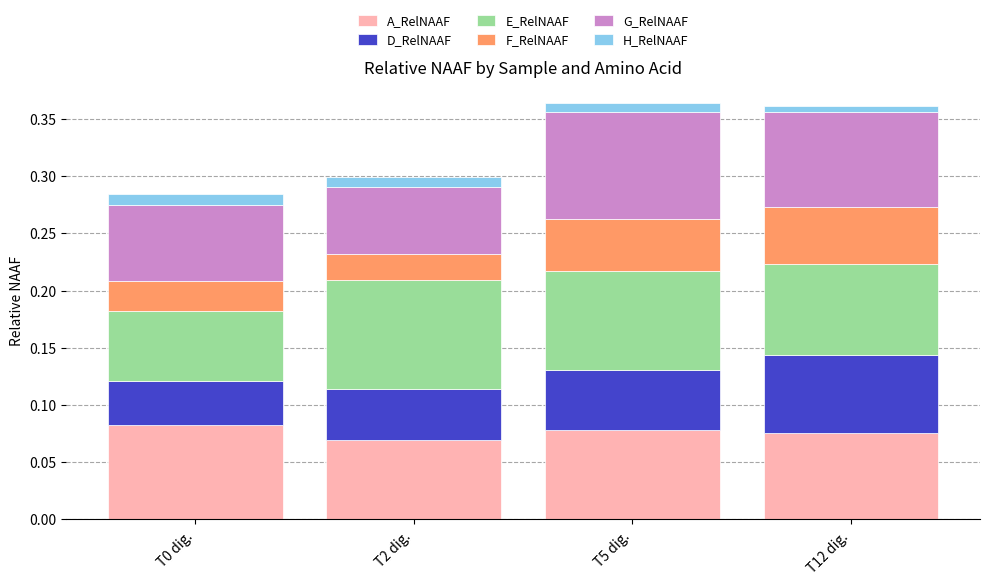

Are the bars horizontal?

No